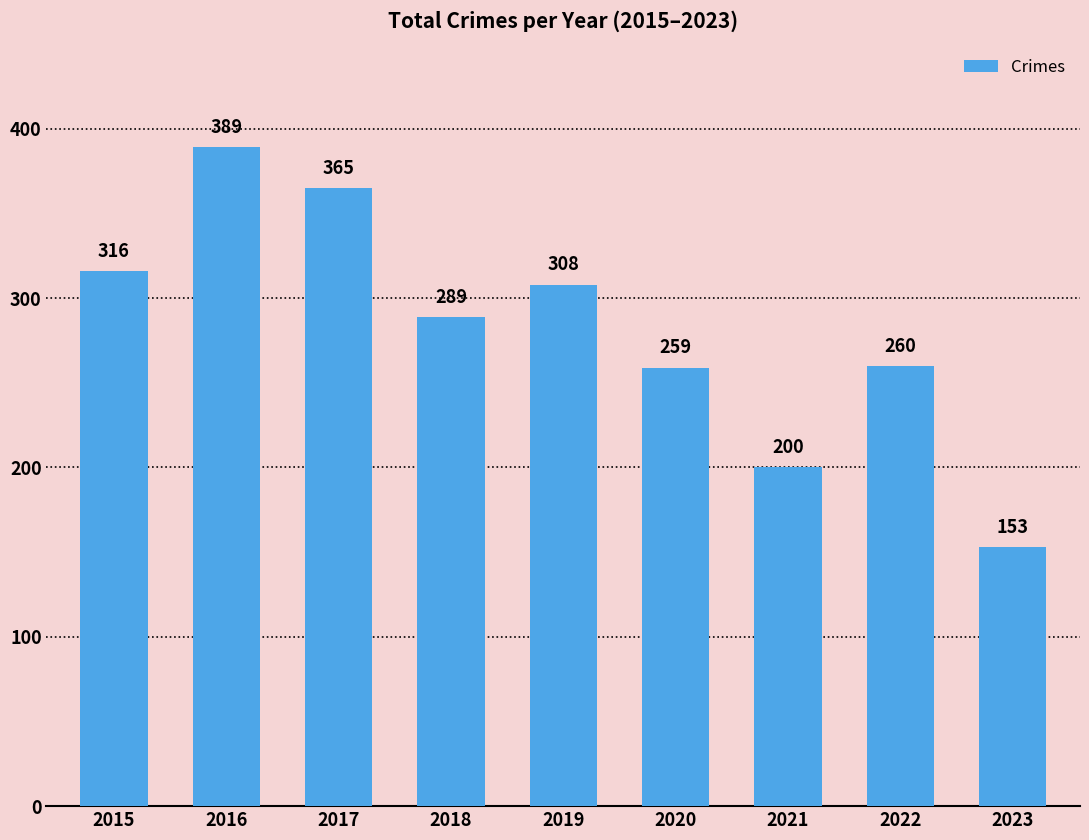

What is the smallest value displayed?

153